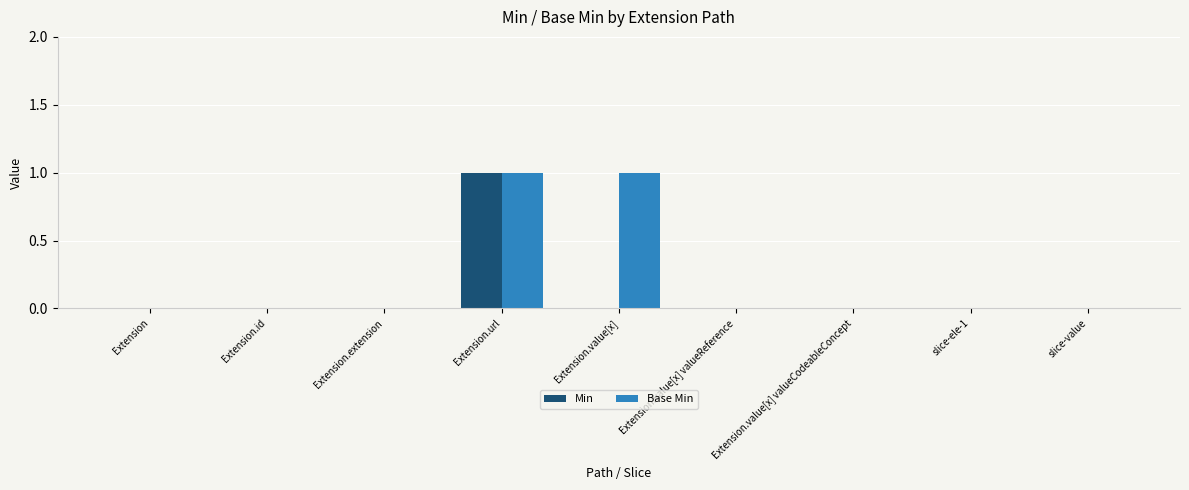

What are all the series names shown in the legend?

Min, Base Min